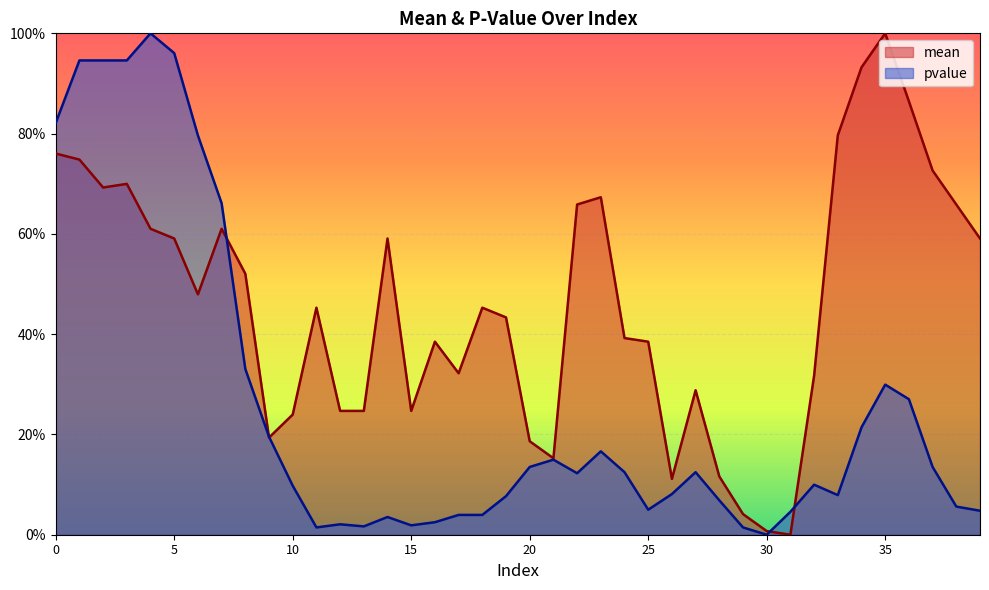

In pvalue, how many points are lower than both neighbors (excluding endpoints)?

7